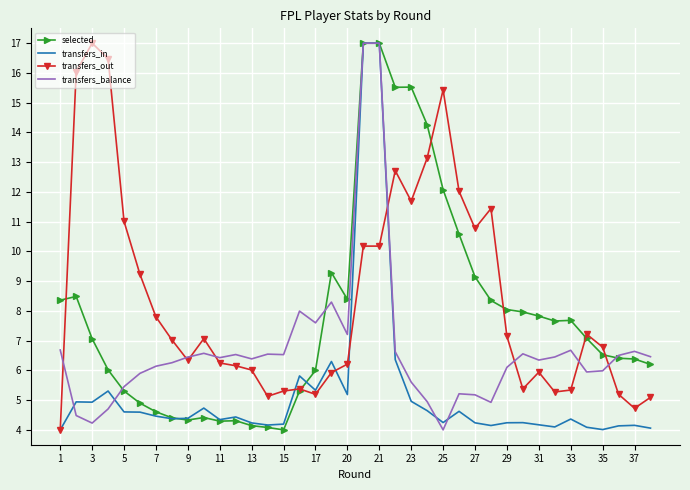

Rank the series by their average value, from lowest to highest.

transfers_in, transfers_balance, selected, transfers_out